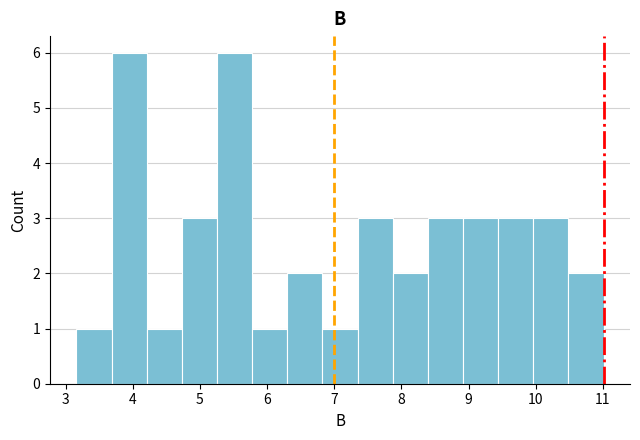

Reading left to right, transcribe this chart: for each bar, give the range it covers on the x-axis and its height. Neither the bar edges nor the heights are printed on the chart, so give them approximately, as read against the axes.

3.2 to 3.7: 1
3.7 to 4.2: 6
4.2 to 4.7: 1
4.7 to 5.3: 3
5.3 to 5.8: 6
5.8 to 6.3: 1
6.3 to 6.8: 2
6.8 to 7.3: 1
7.3 to 7.9: 3
7.9 to 8.4: 2
8.4 to 8.9: 3
8.9 to 9.4: 3
9.4 to 10.0: 3
10.0 to 10.5: 3
10.5 to 11.0: 2